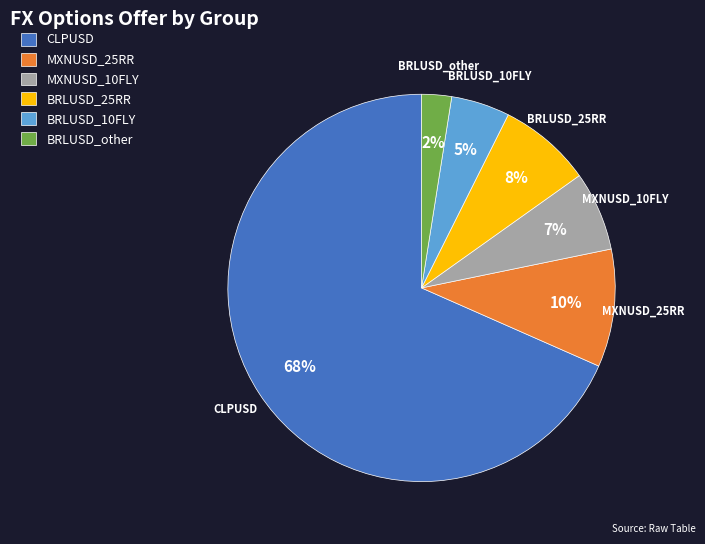

True or false: MXNUSD_10FLY accounts for 1% of the total.

False